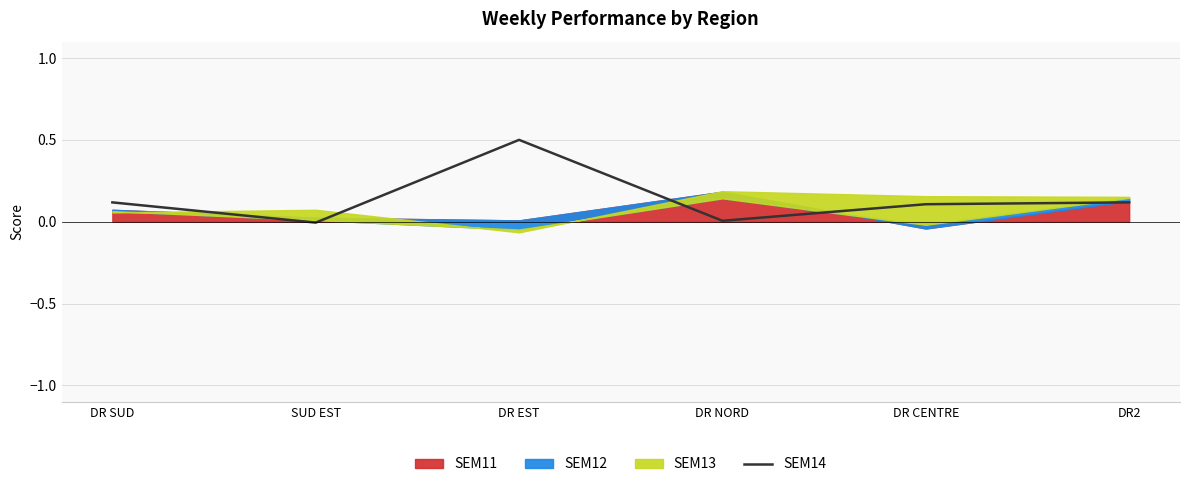

The chart shows a value of -0.0 at SUD EST. True or false?

True